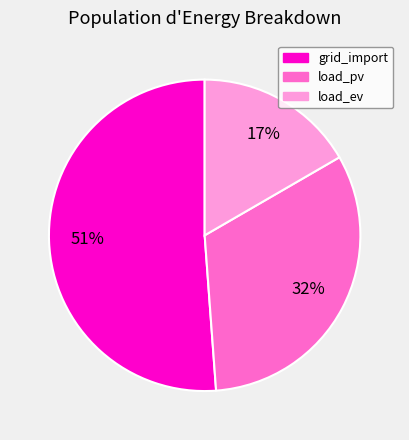

Does grid_import represent more than half of the total?

Yes